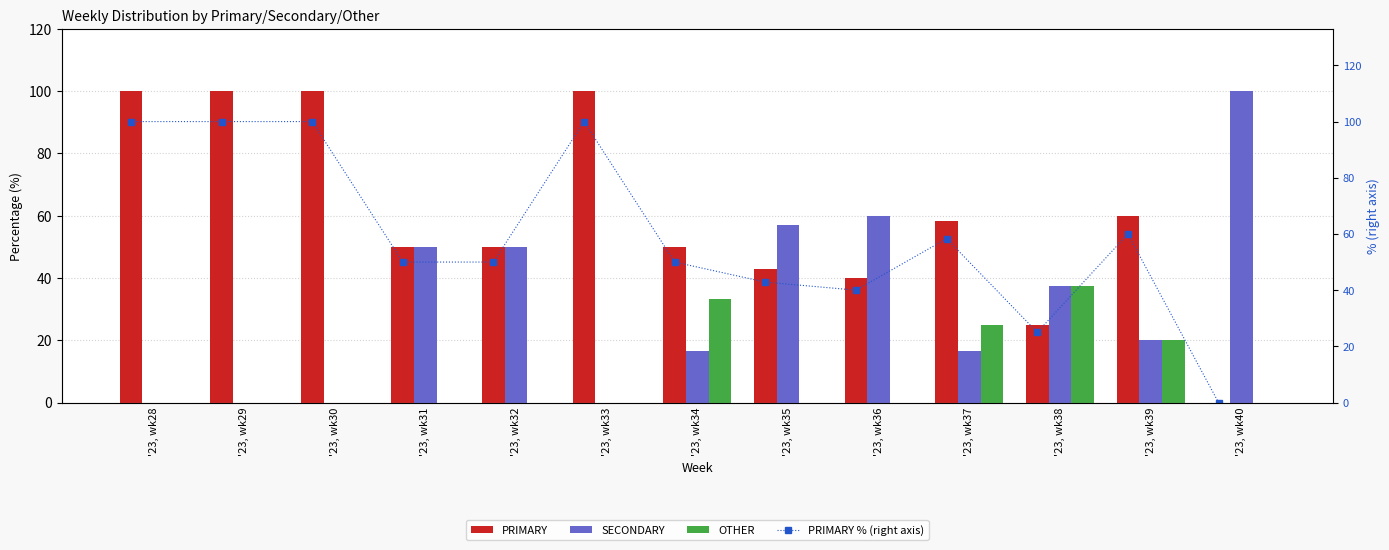

How many data points does each series have?

13